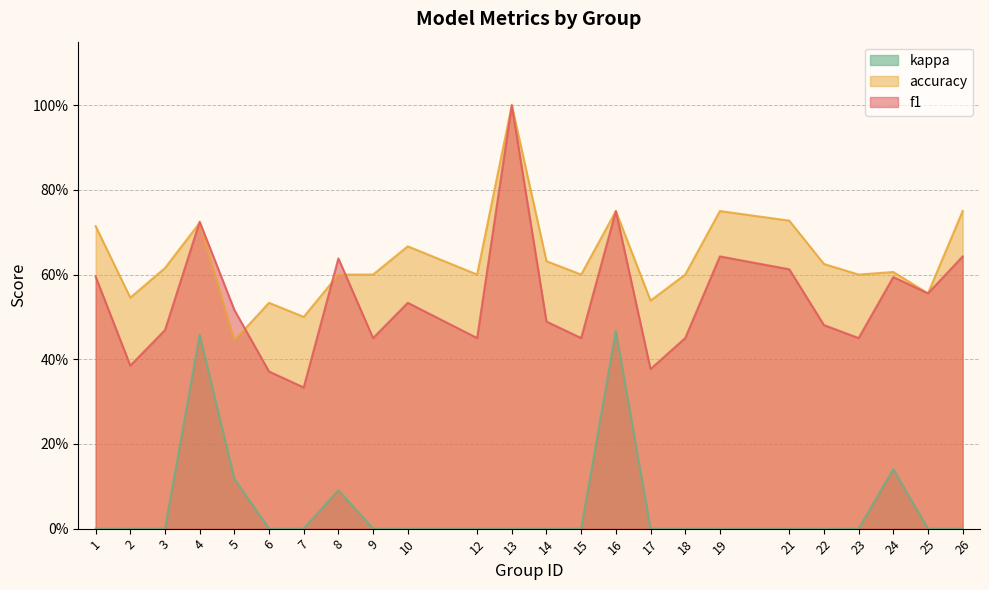

Between which two adjacent categories do accuracy and f1 first intersect?

3 and 4